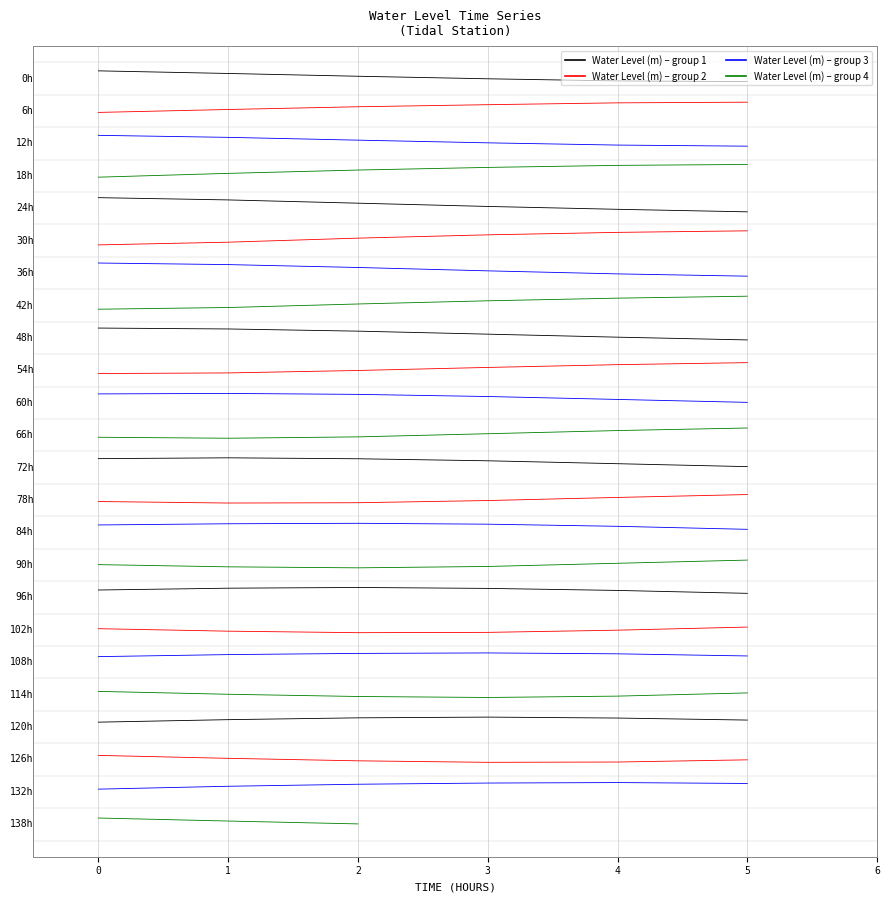

Reading left to right, extract all data points from this chart.

0=23.2	1=23.2	2=23.1	3=23.0	4=22.9	5=22.9